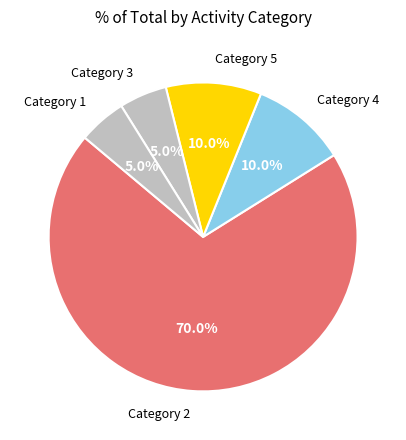

What is the majority slice?

2